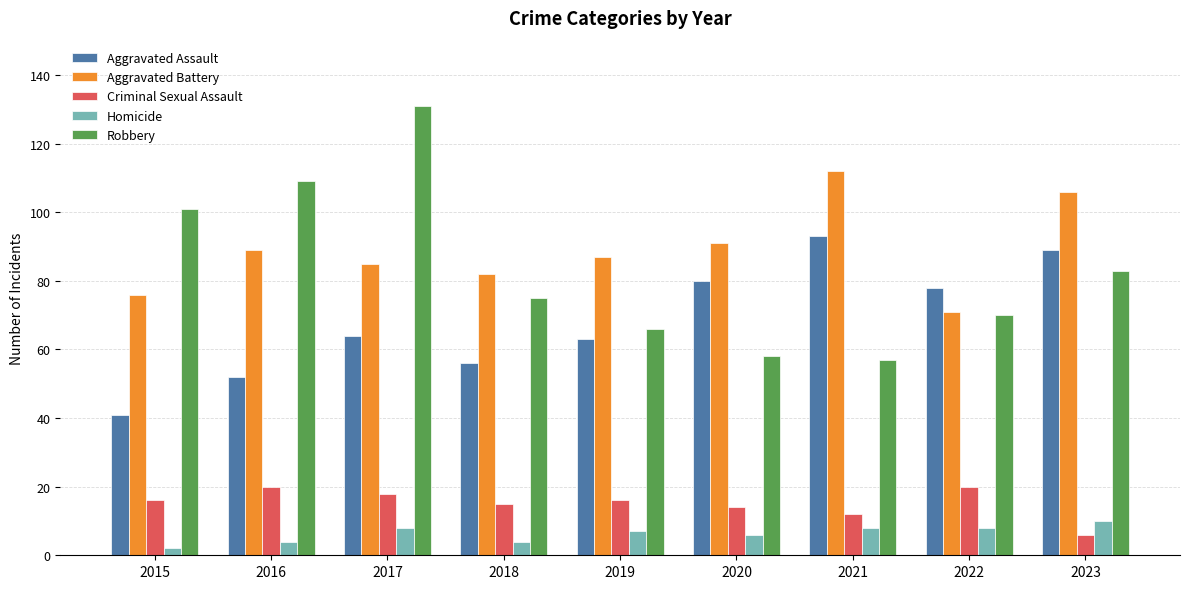

True or false: Criminal Sexual Assault has a value of 15 at 2018.

True